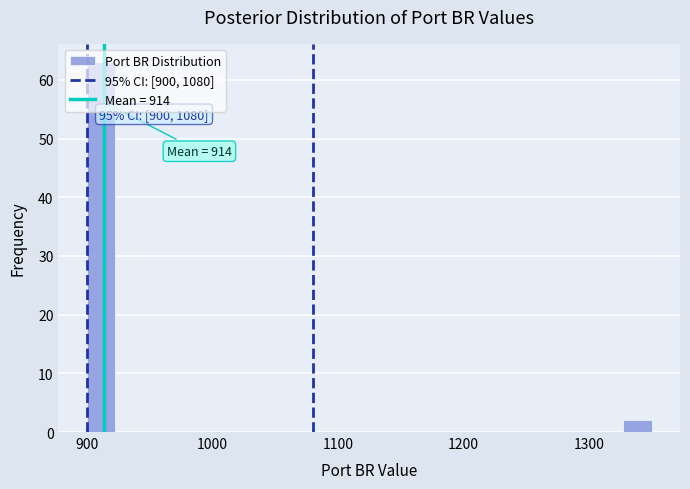

Around what value on the x-axis is the tallest bar? Give the approximate position of its centre, as read against the axis.

910